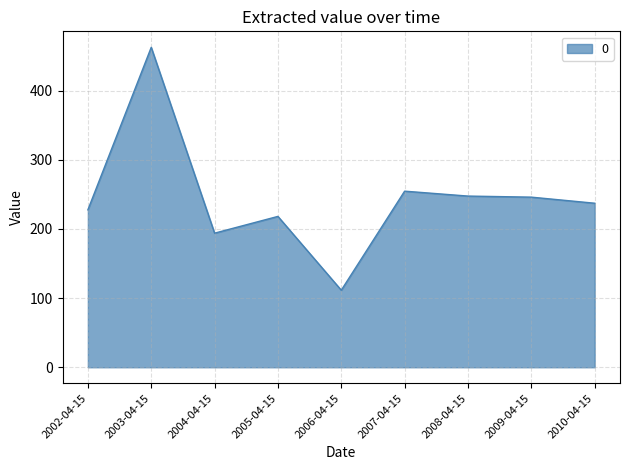

Where is the first local minimum?

2004-04-15